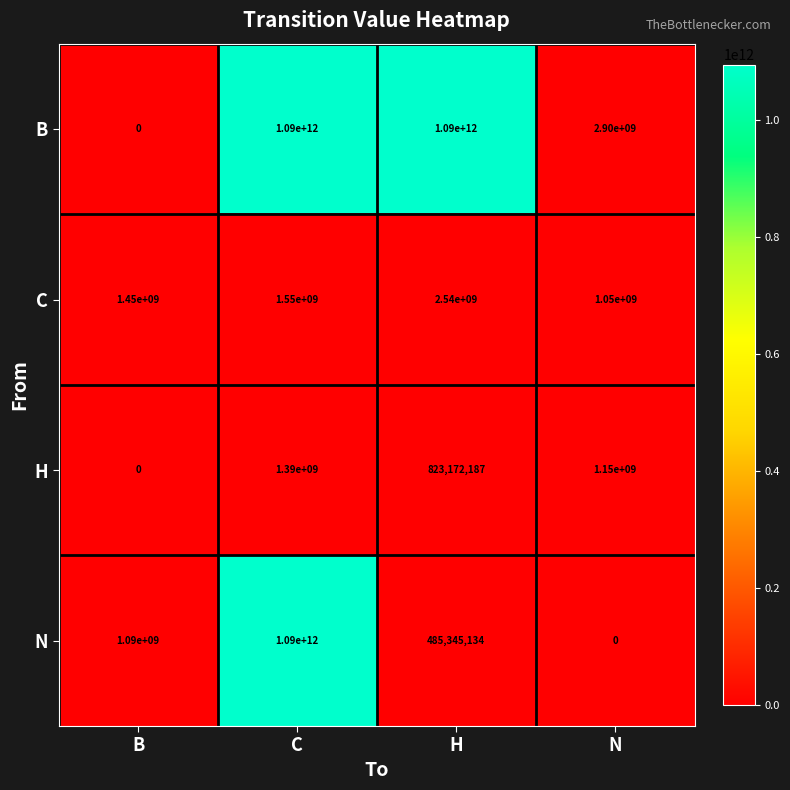

What is the spread (max minus min) of values at H?

1089514654866